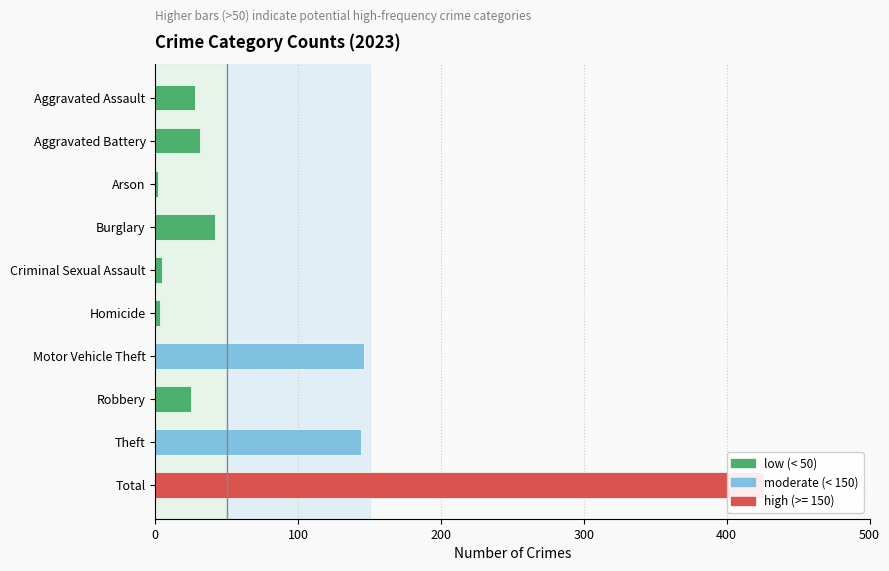

Does the chart contain any negative values?

No